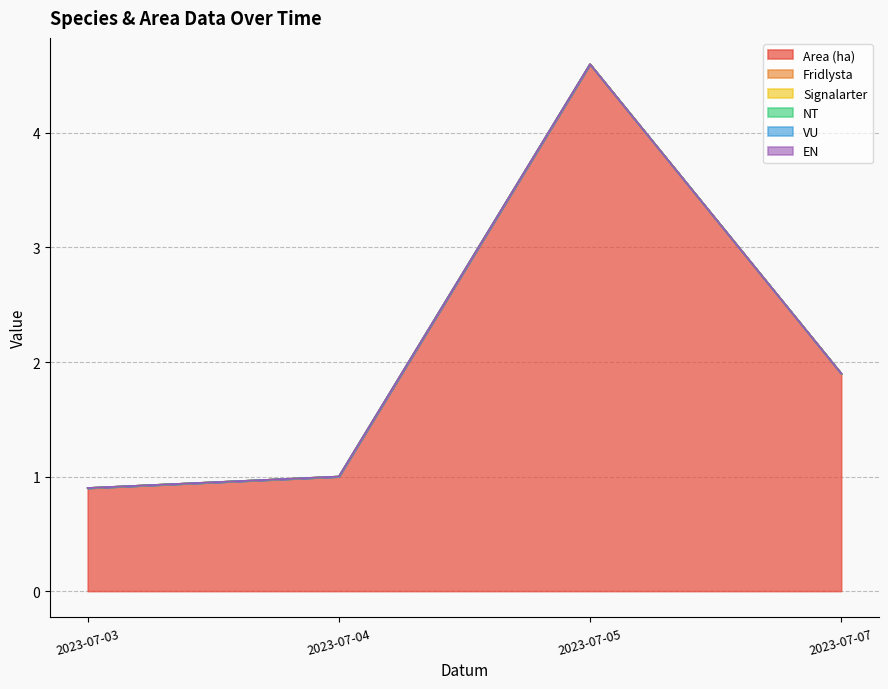

At which label does Area (ha) reach its peak?

2023-07-05